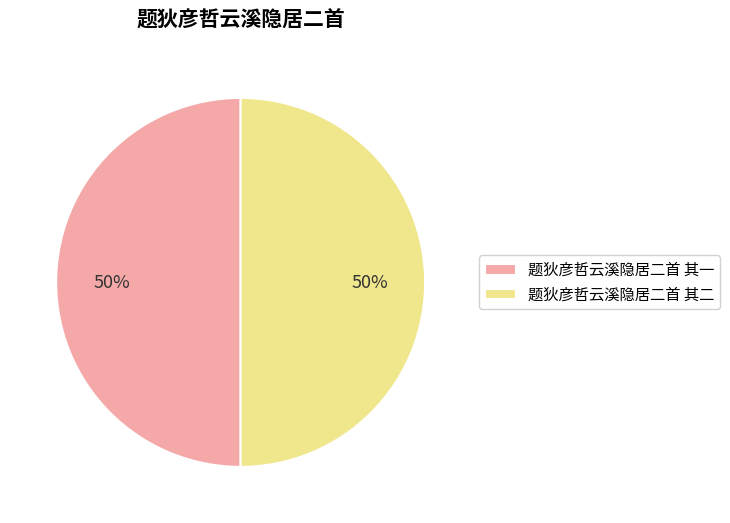

How many slices are in this pie chart?

2